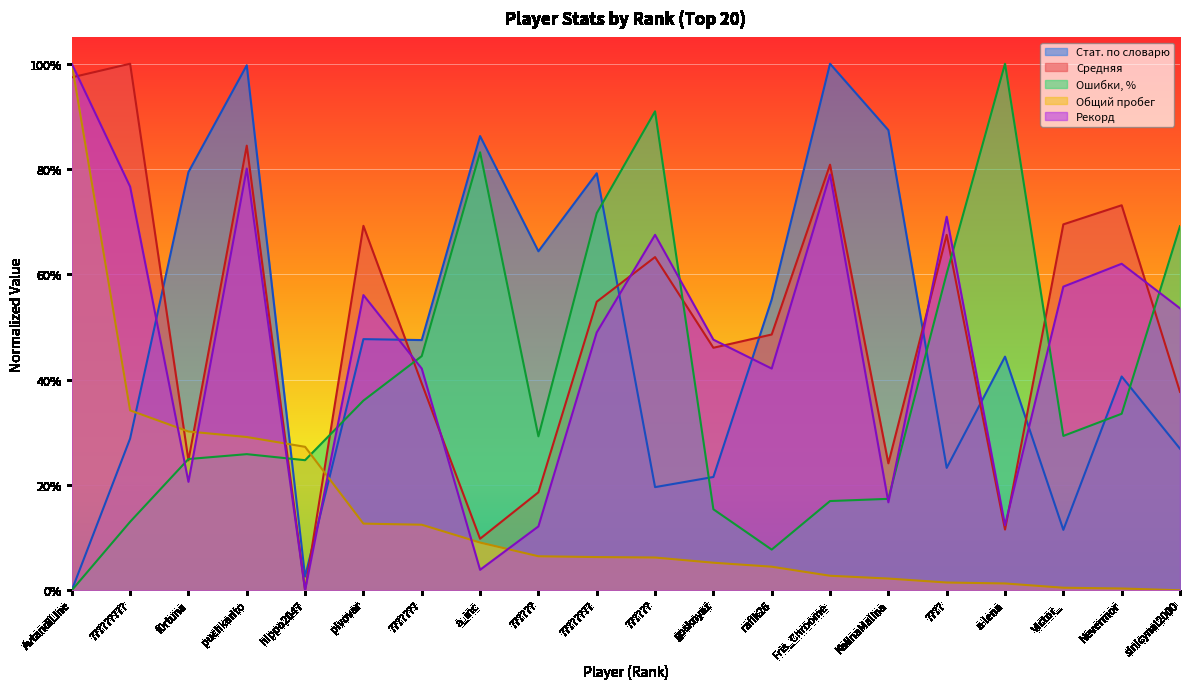

Is it true that Средняя equals 0.2 at Fris_Chroome?

False